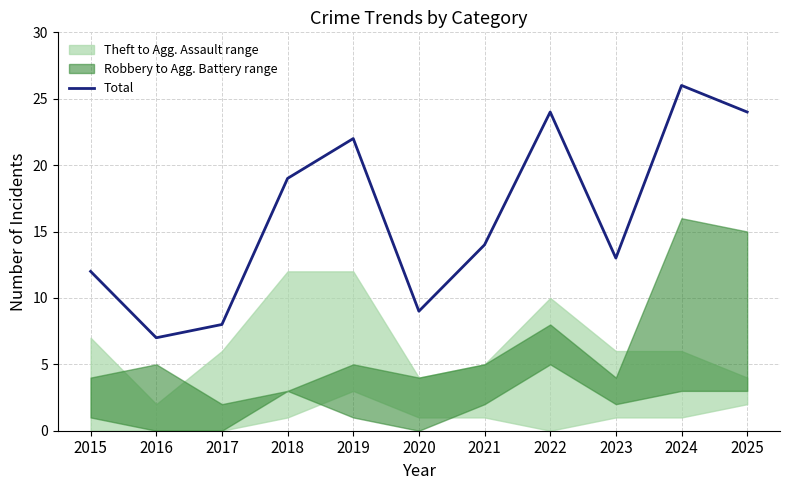

Read the value at 2019, to the nearest 5.

20